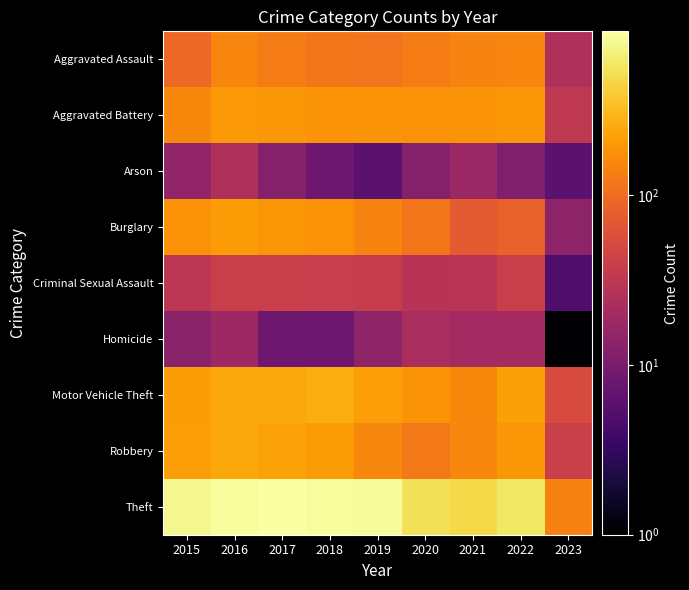

Which label corresponds to the smallest value in the chart?

2023